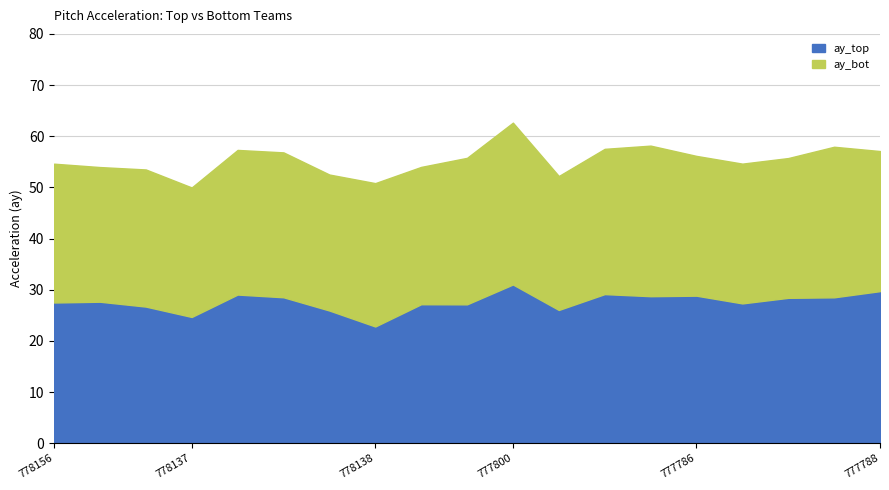

Reading left to right, list all the values displayed in this chart.

ay_top: 27.5	27.6	26.7	24.7	29.1	28.5	25.9	22.8	27.2	27.1	31.0	26.0	29.1	28.7	28.8	27.3	28.4	28.5	29.7
ay_bot: 27.1	26.3	26.8	25.3	28.3	28.3	26.6	28.0	26.8	28.6	31.6	26.2	28.4	29.4	27.3	27.3	27.3	29.4	27.4